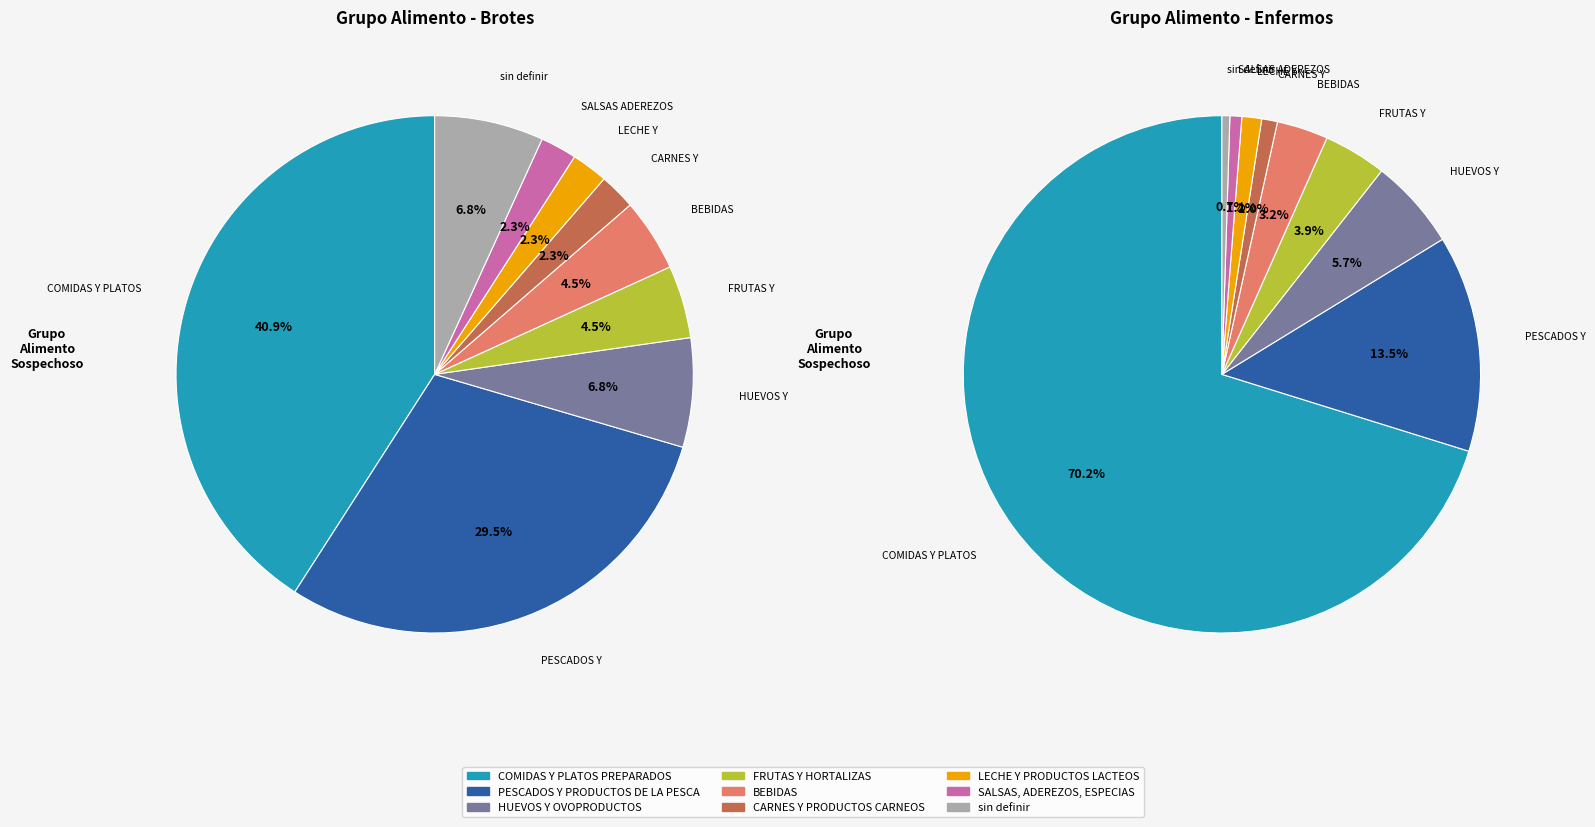

To the nearest percent, what is the combined percentage of LECHE Y PRODUCTOS LACTEOS and PESCADOS Y PRODUCTOS DE LA PESCA?

15%